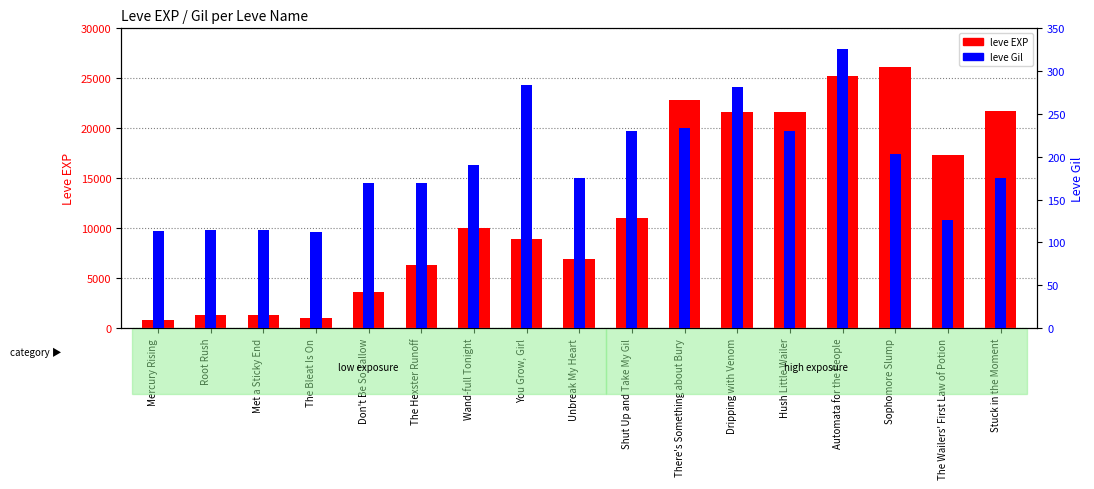

At which category is the sum across all series the highest?

Sophomore Slump